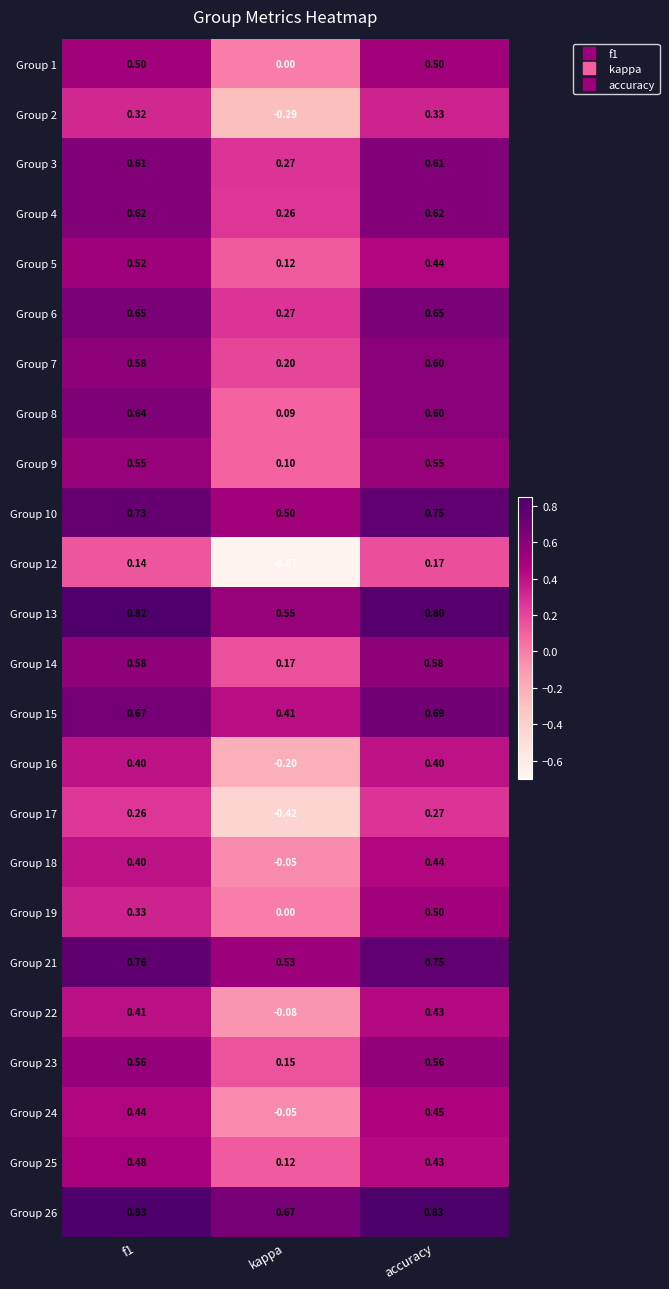

Count the number of categories in the chart.

3